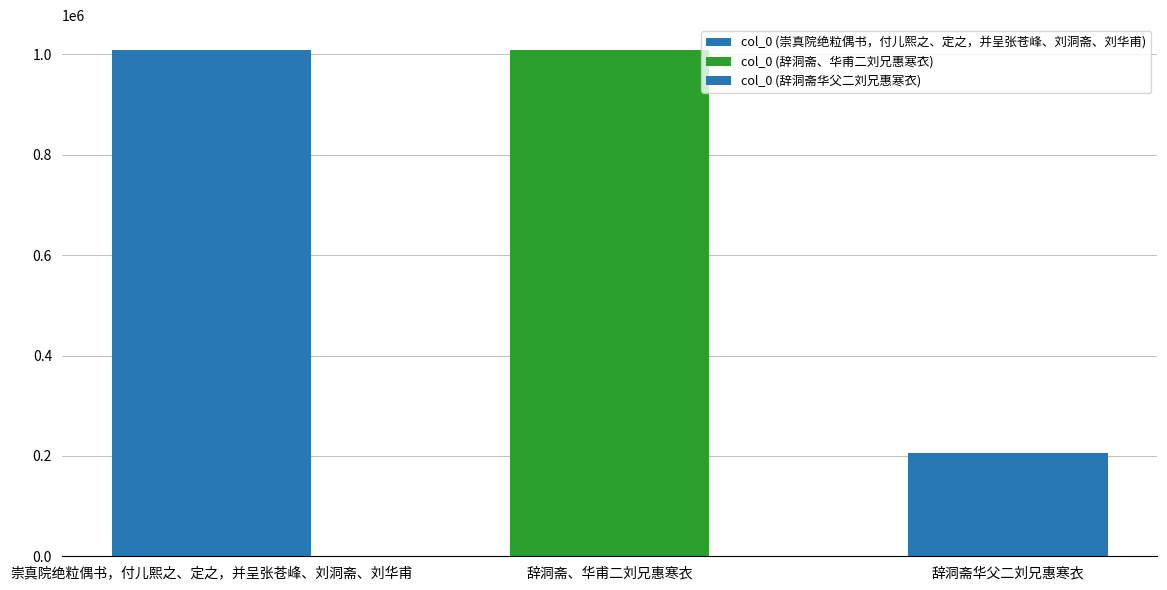

Reading left to right, transcribe all the data shown in this chart.

崇真院绝粒偶书，付儿熙之、定之，并呈张苍峰、刘洞斋、刘华甫=1008046	辞洞斋、华甫二刘兄惠寒衣=1008022	辞洞斋华父二刘兄惠寒衣=205004